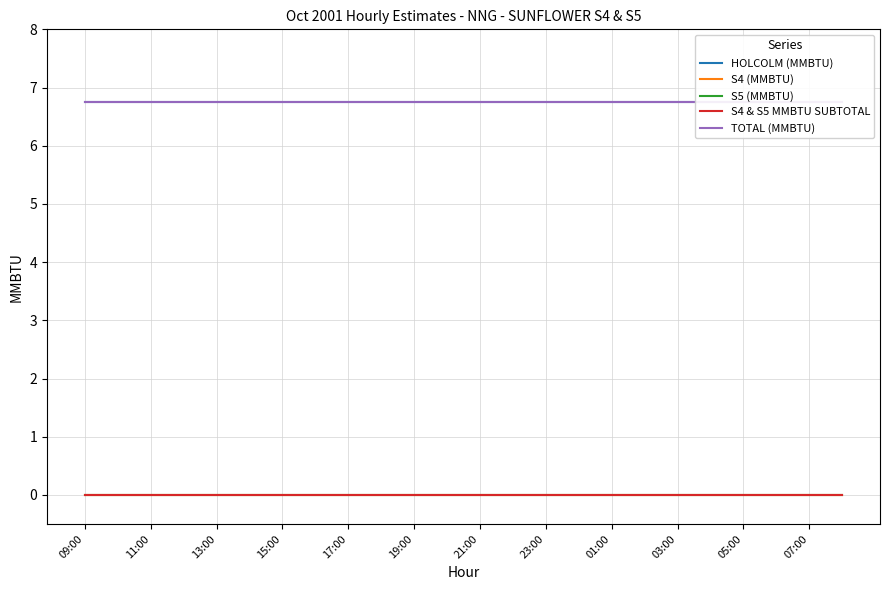

Is it true that HOLCOLM (MMBTU) equals 6.8 at 23:00?

True